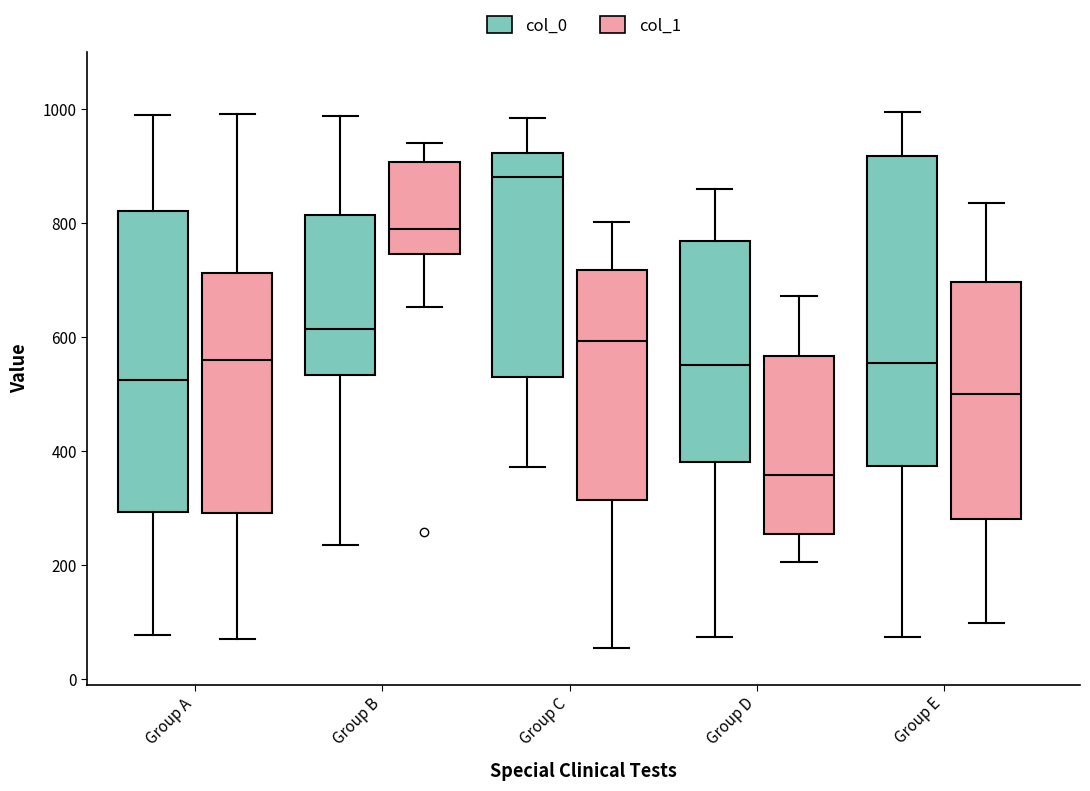

Where is the lower edge of the box for Group E (col_0) on the y-axis? The values are not printed on the chart, so give them approximately, as read against the axis.

380